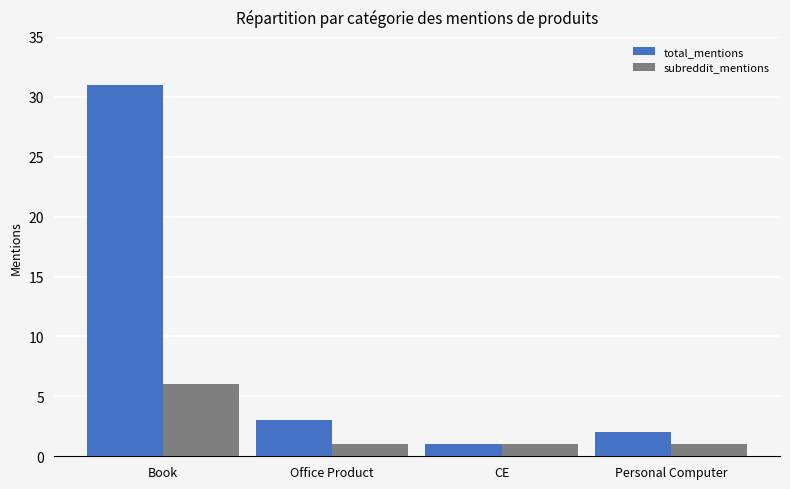

How many values in the total_mentions series are below 3?

2